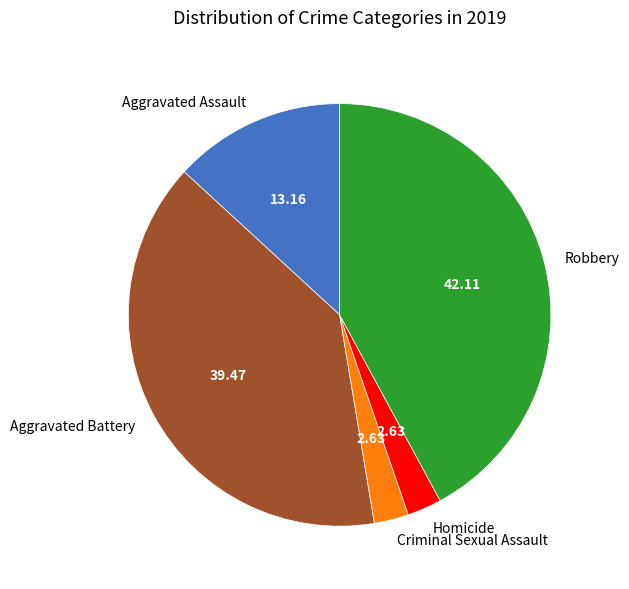

How many segments does this pie chart have?

5